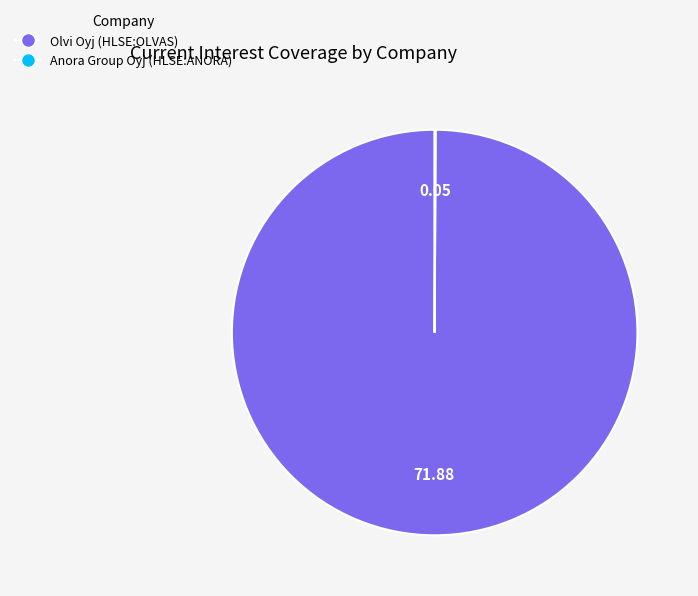

Is there a majority slice in this chart?

Yes